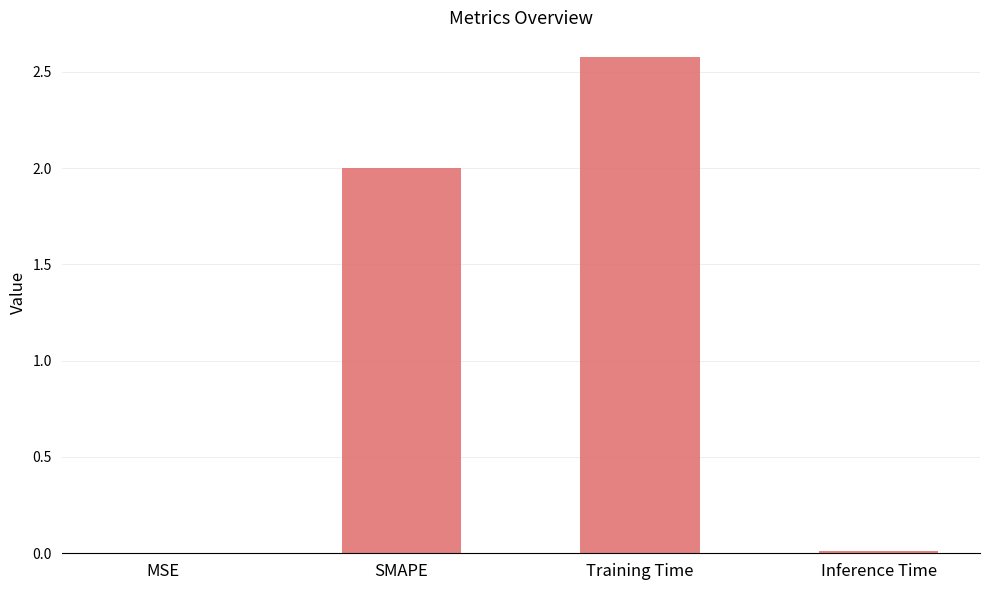

Are the bars horizontal?

No